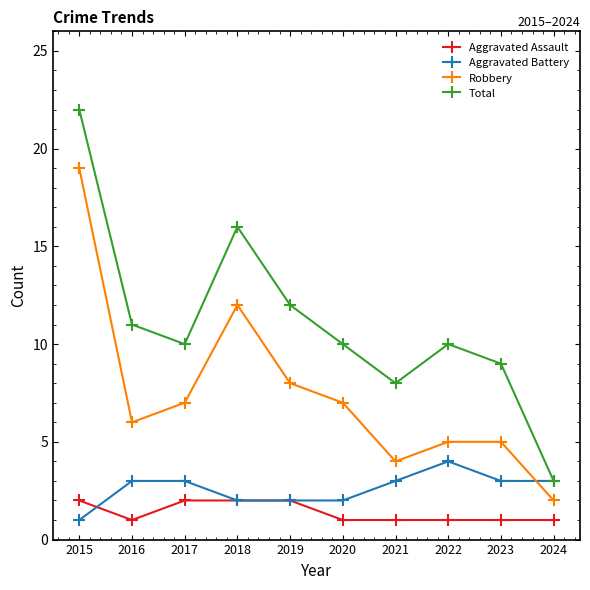

What is the difference between the maximum and minimum values in the Robbery series?

17